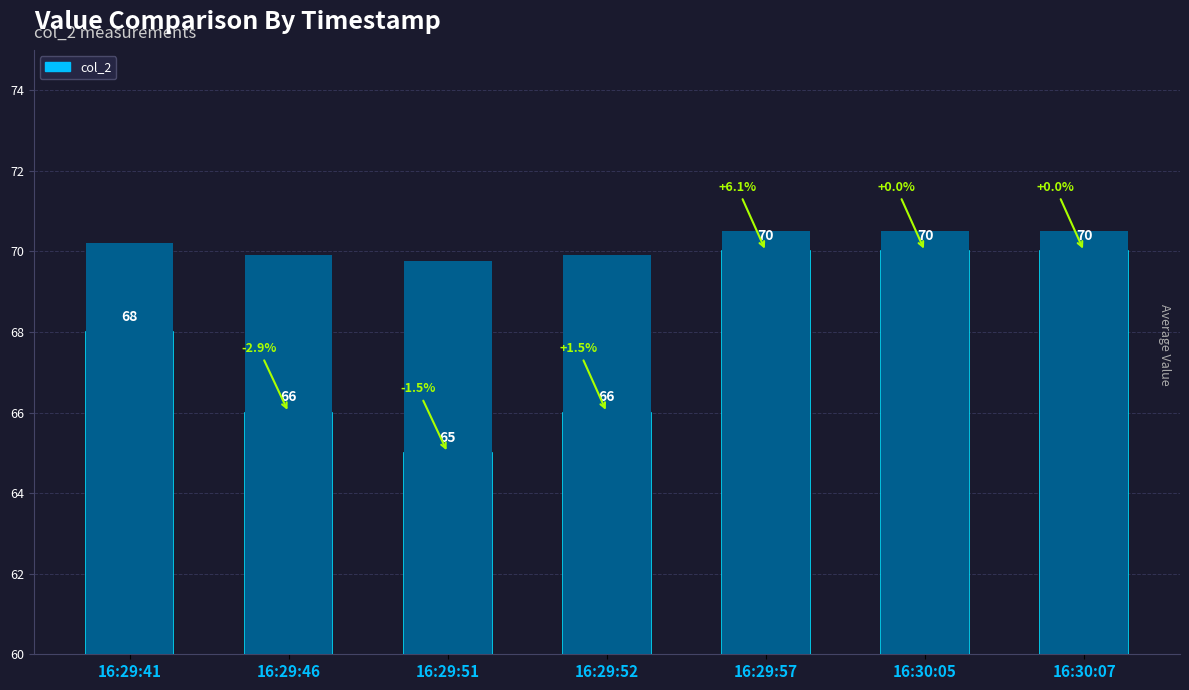

True or false: the data shows 106 at 16:29:57.

False